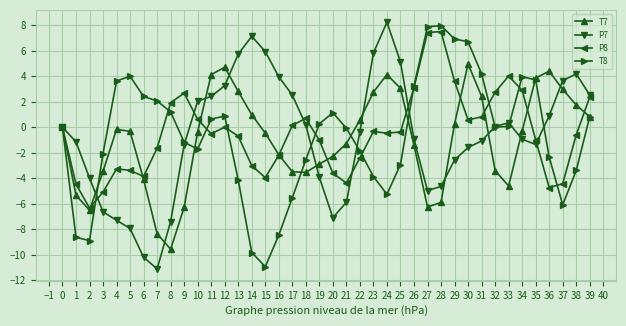

At 33, list the series in order from smallest to largest.

T7, T8, P7, P8